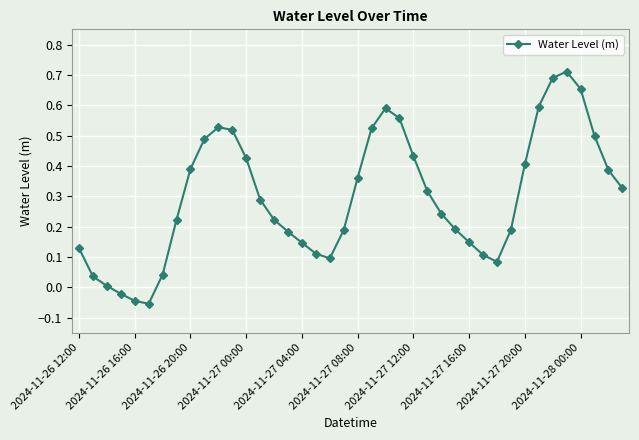

What is the difference between the maximum and minimum values?

0.8